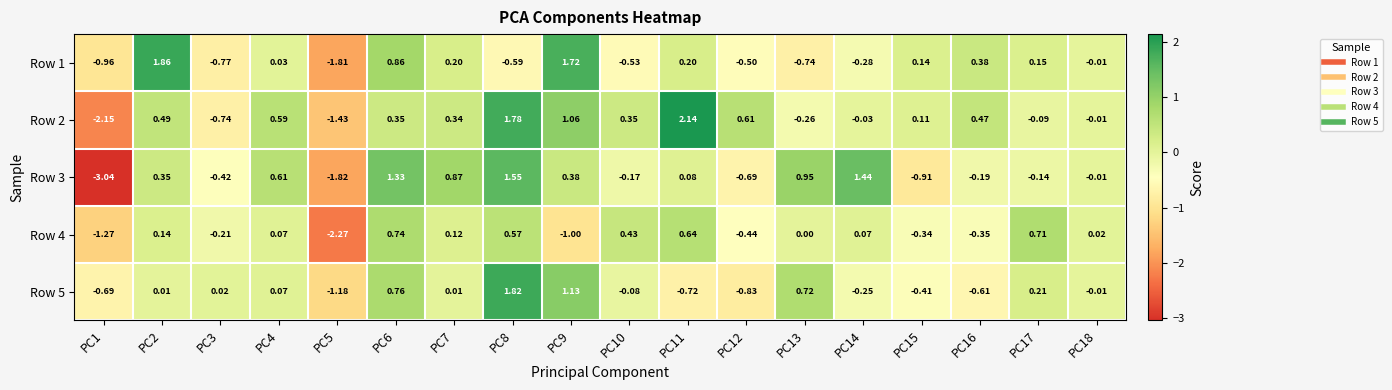

Is the value of Row 3 at PC1 greater than the value of Row 5 at PC16?

No